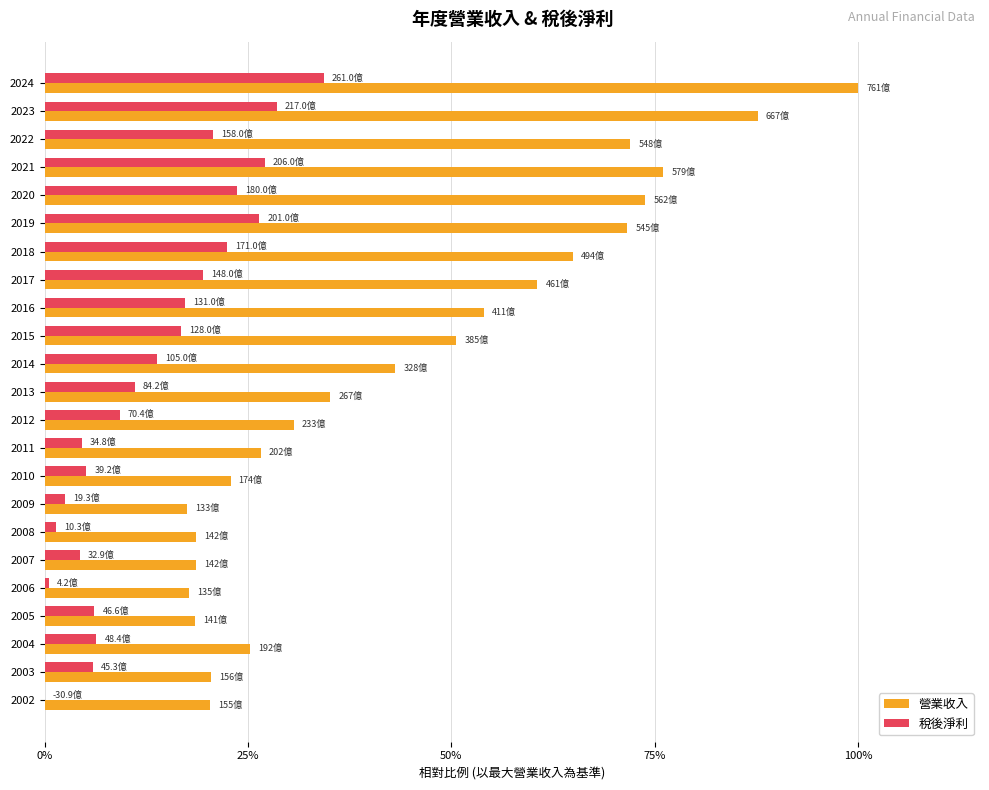

The 稅後淨利 series shows 0.1 at 2015. True or false?

False